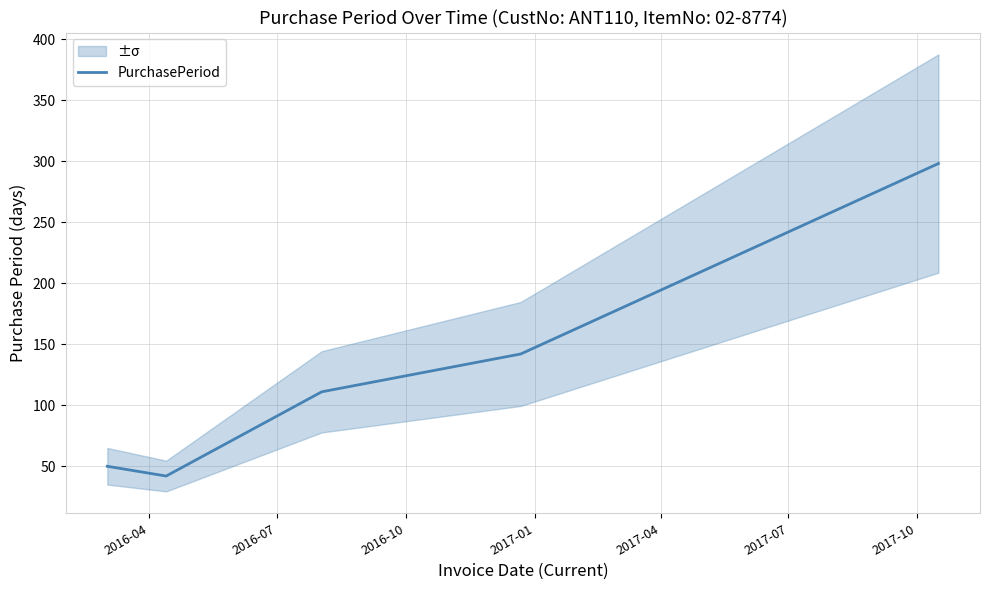

True or false: the data has more than 1 interior local peaks.

False